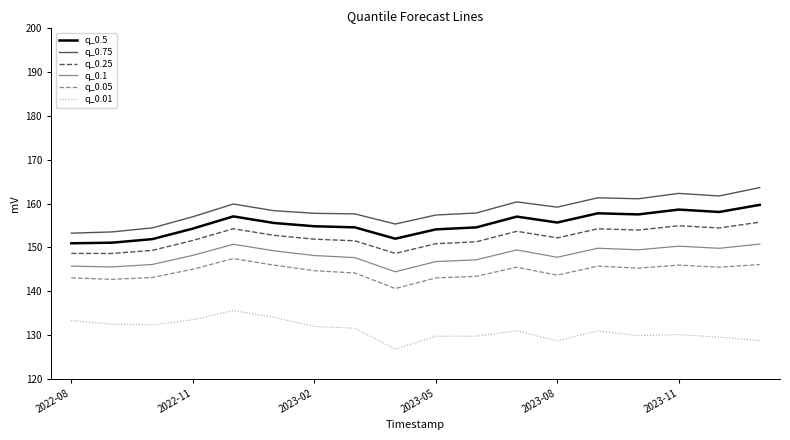

True or false: q_0.01 and q_0.05 intersect in this chart.

False